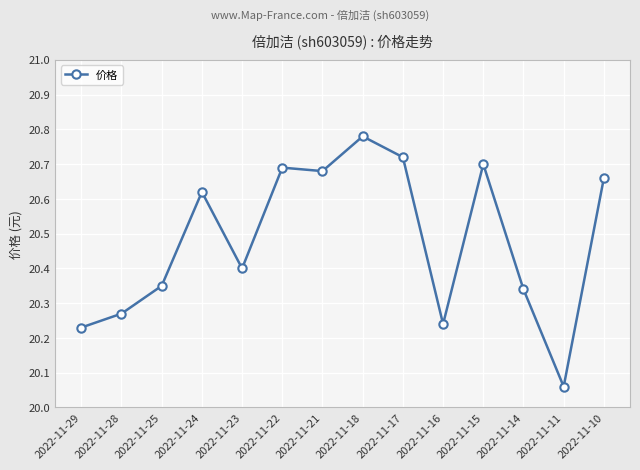

What is the average value?

20.5